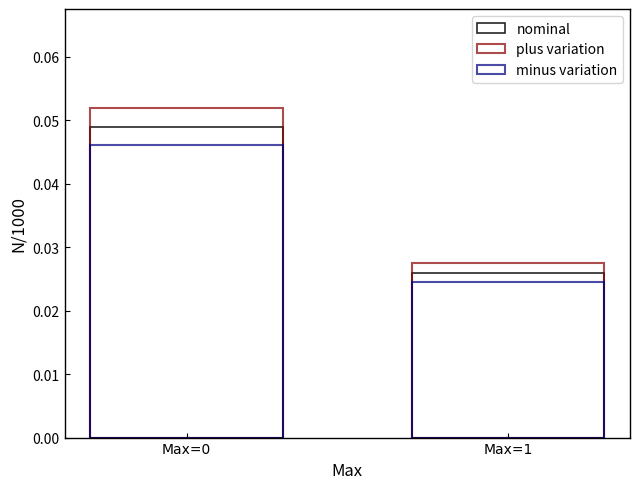

Which series changed the most between Max=0 and Max=1?

plus variation